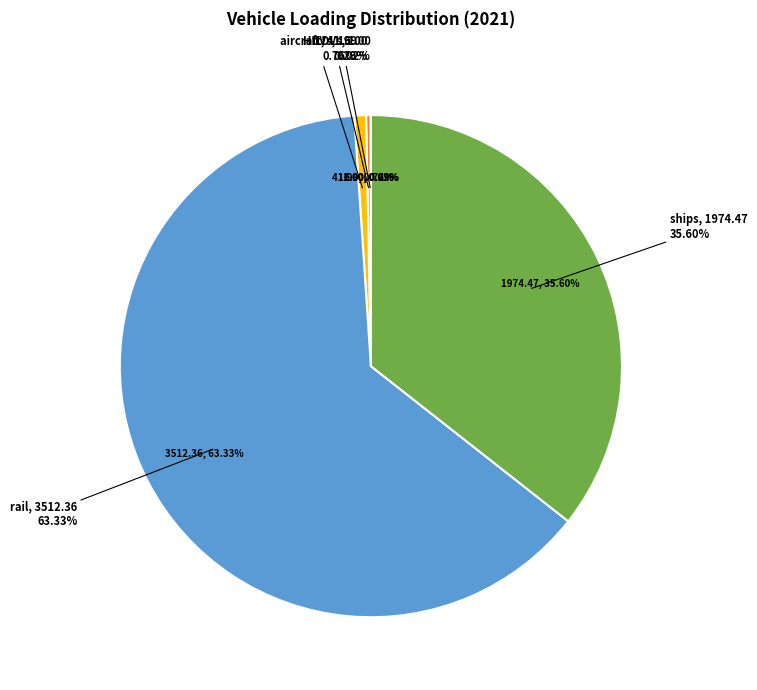

Between LDVs and HDVs, which is larger?

HDVs